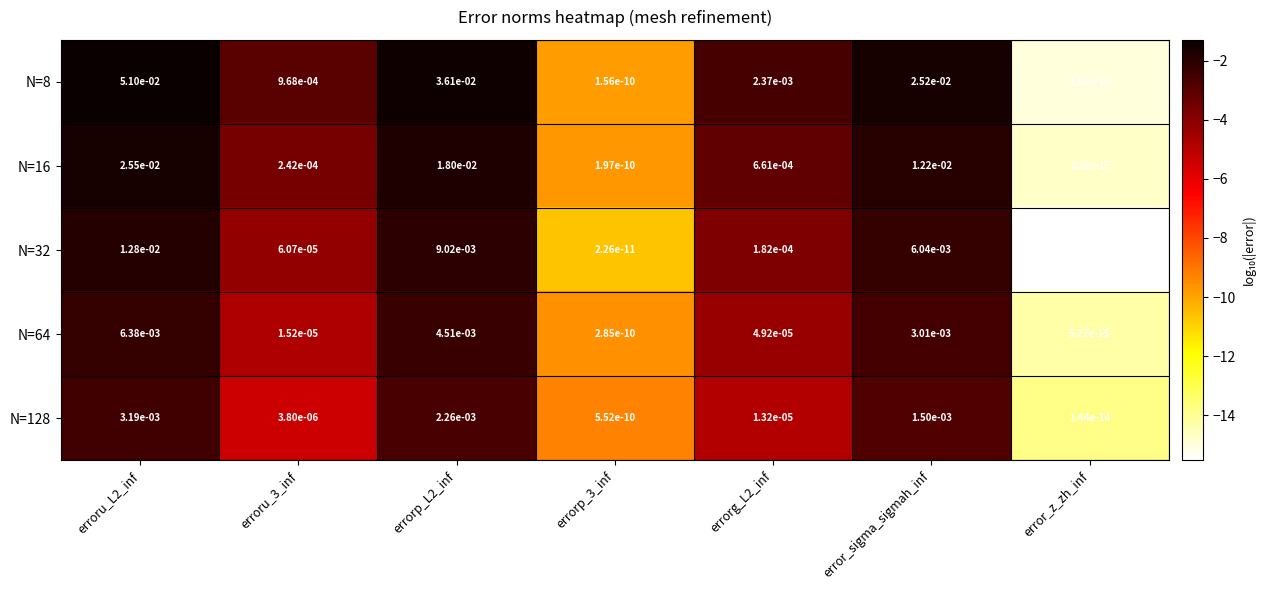

Which series changed the most between erroru_L2_inf and error_sigma_sigmah_inf?

N=8